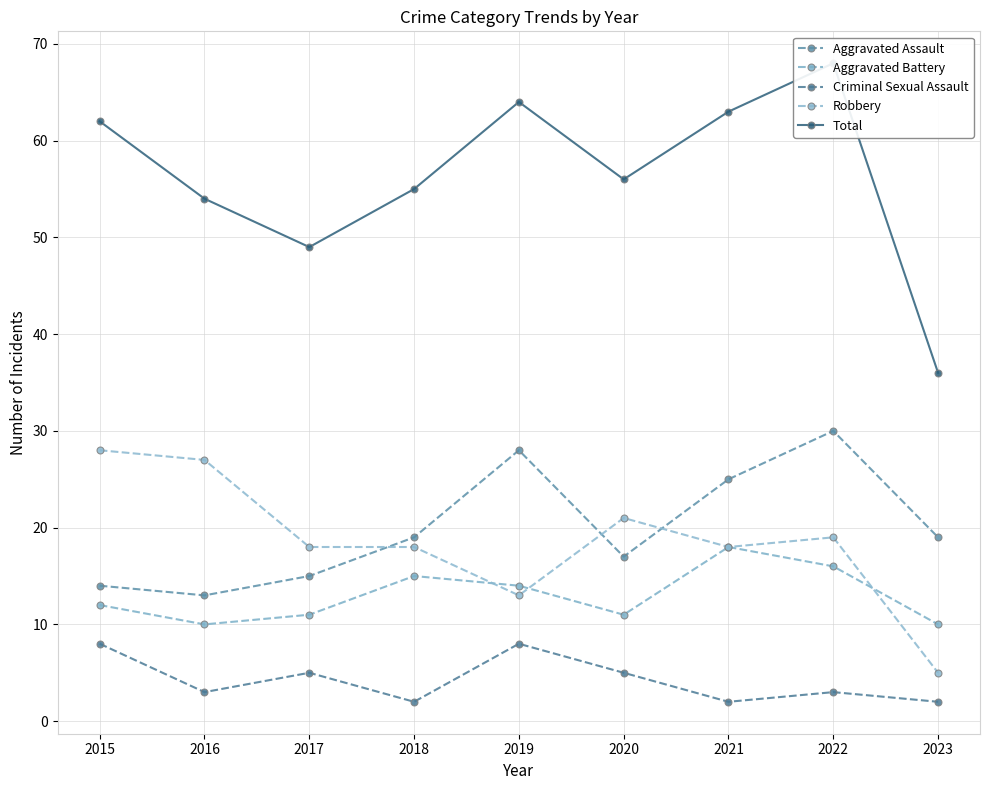

True or false: Total and Aggravated Battery cross at least once.

False